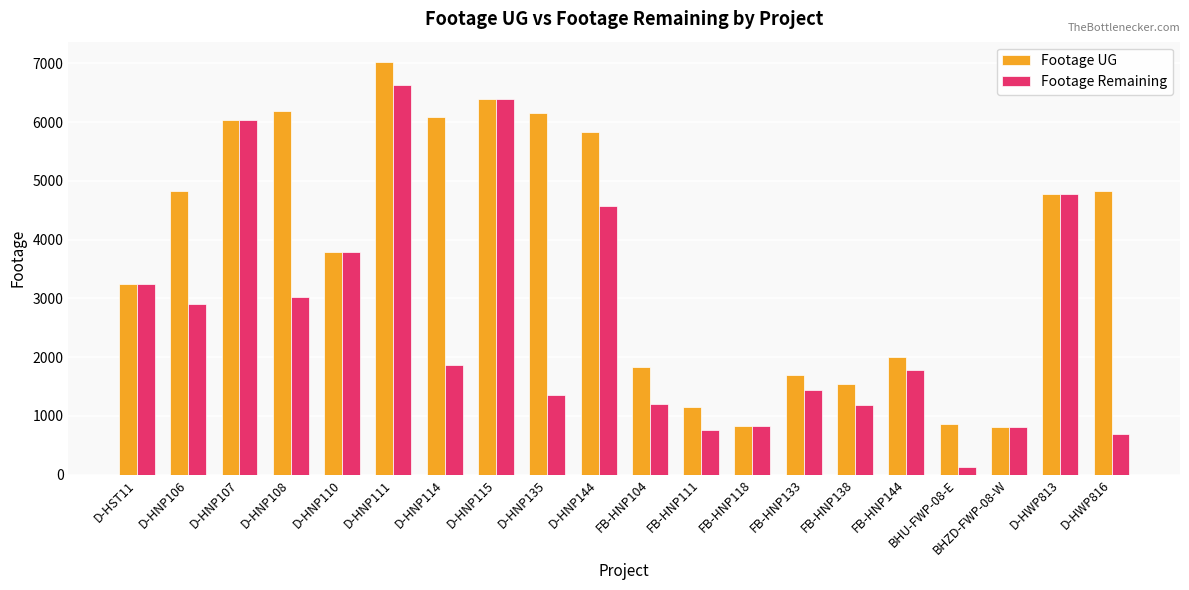

What is the total value across all series at FB-HNP111?

1910